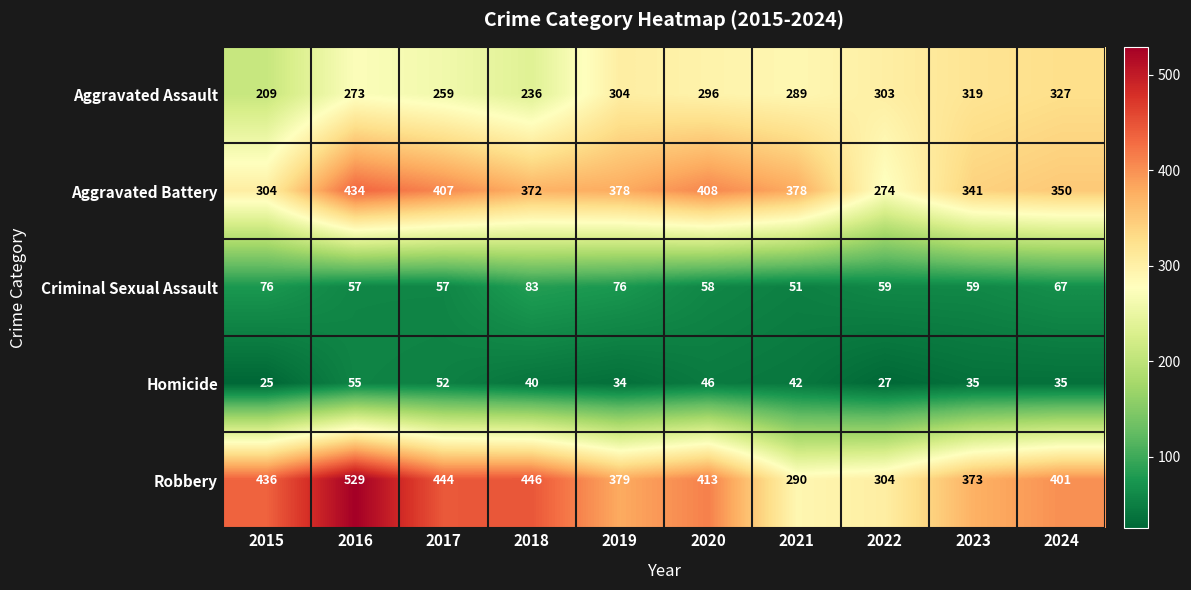

What is the sum of all Aggravated Assault values?

2815